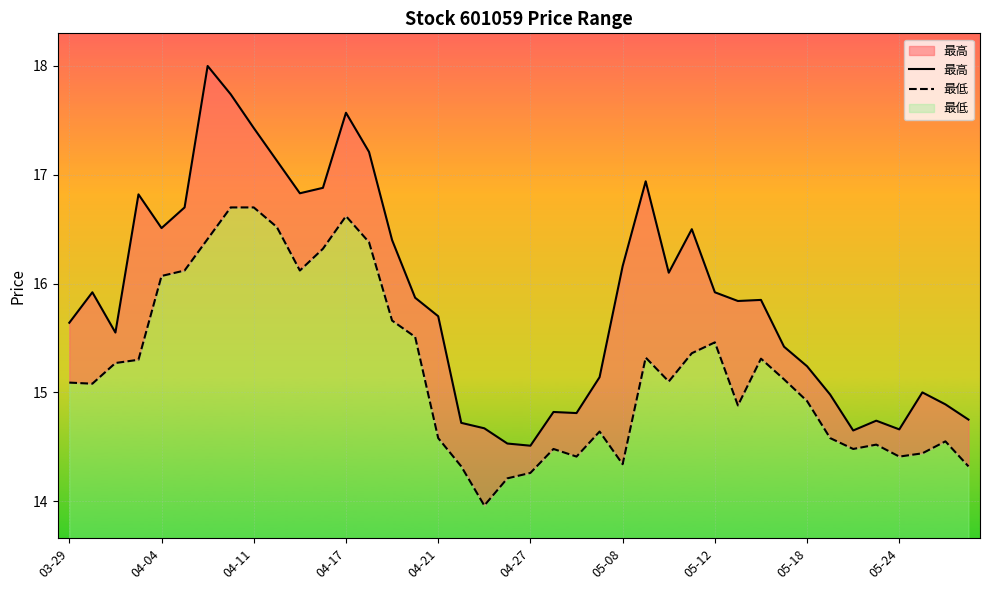

Which has a higher value, 15 or 20?

15